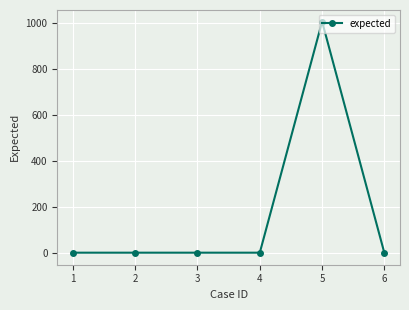

Is it true that the value at 6 is -337?

False